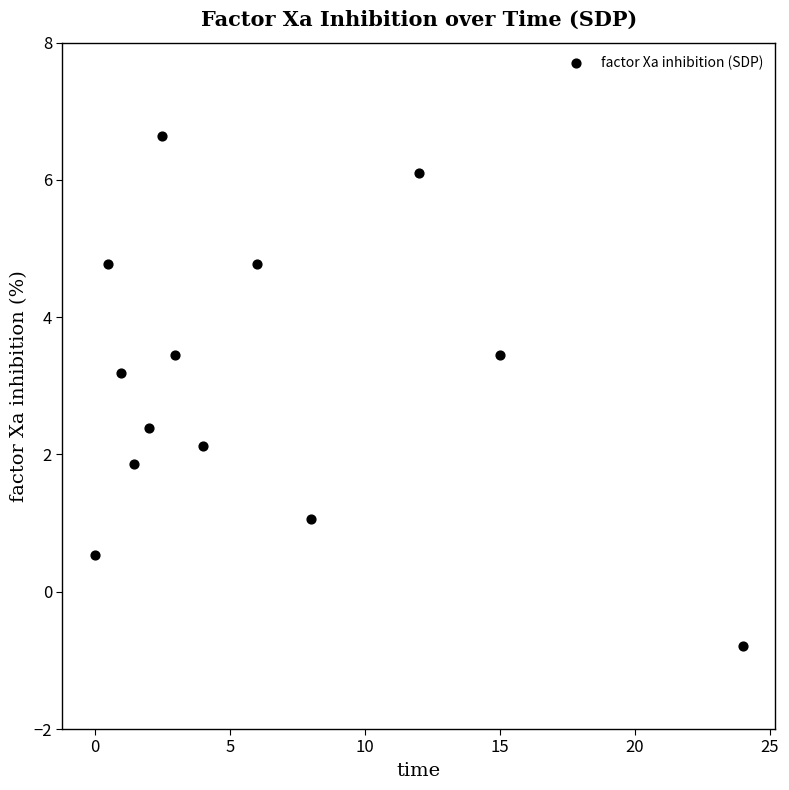

What is the range of X values (max minus min)?

24.0